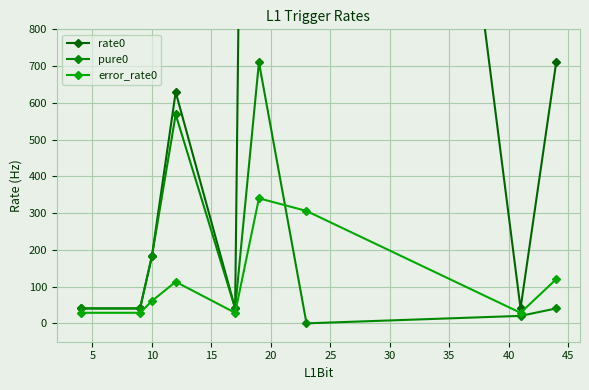

List the series in order of their peak value, highest first.

rate0, pure0, error_rate0